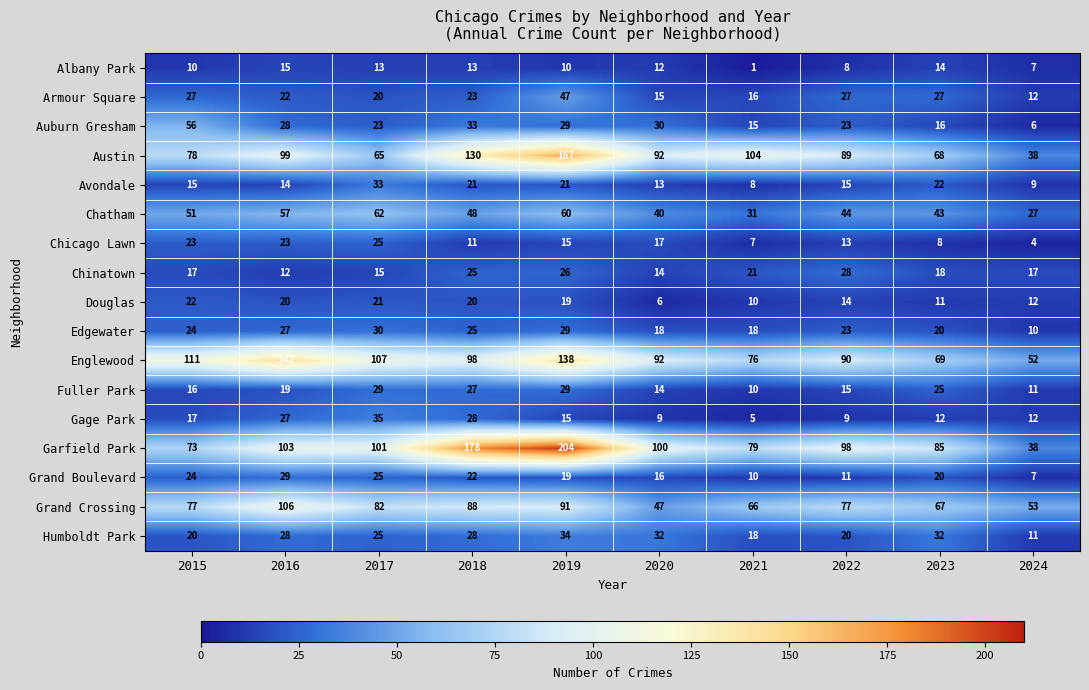

What is the spread (max minus min) of values at 2024?

49